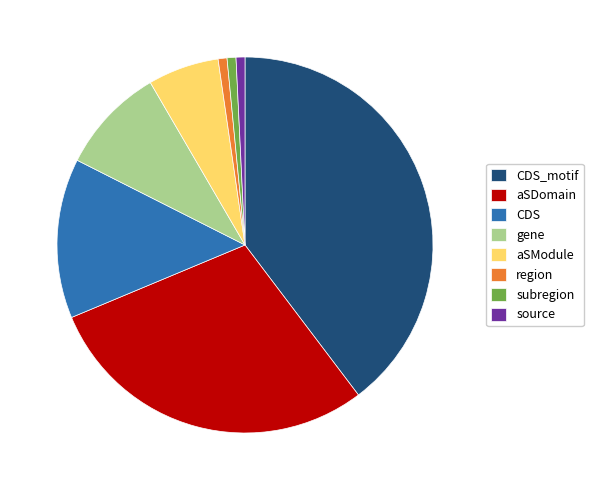

Do CDS and subregion together represent more than half of the pie?

No